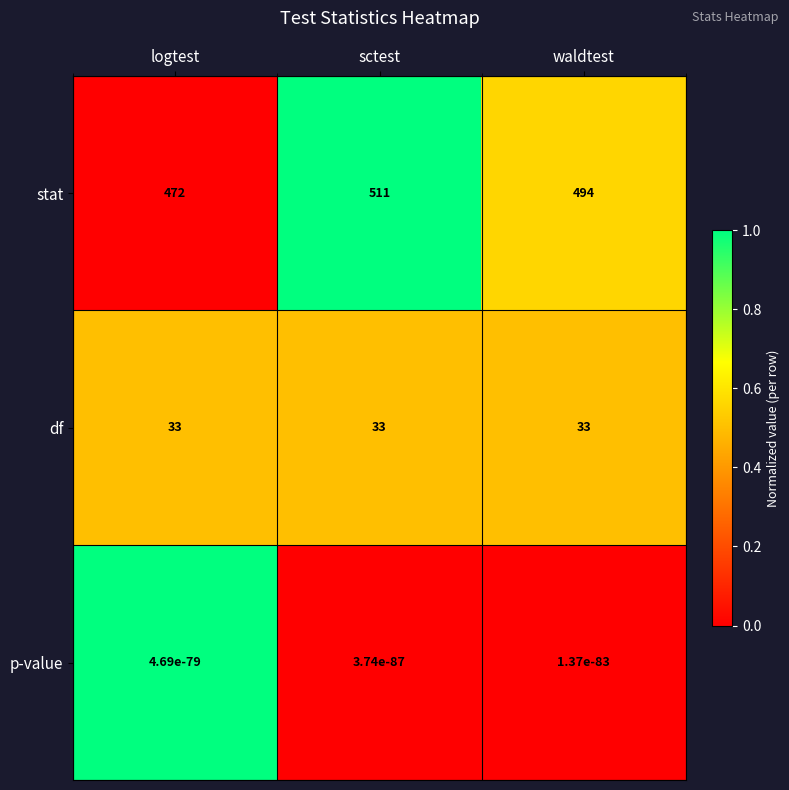

Is it true that p-value equals 0.0 at logtest?

True